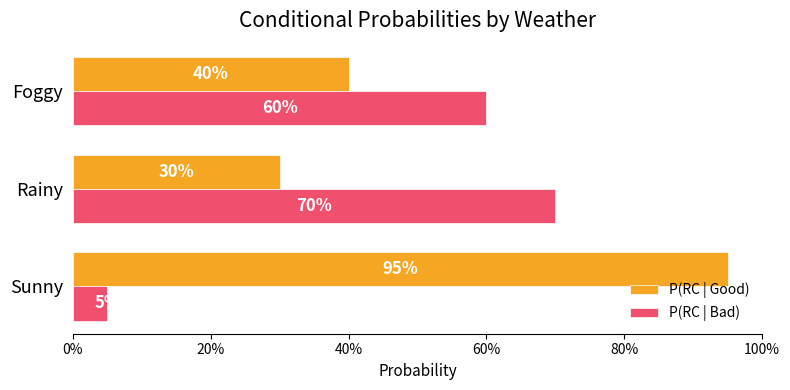

What is the sum of all P(RC | Good) values?

1.6